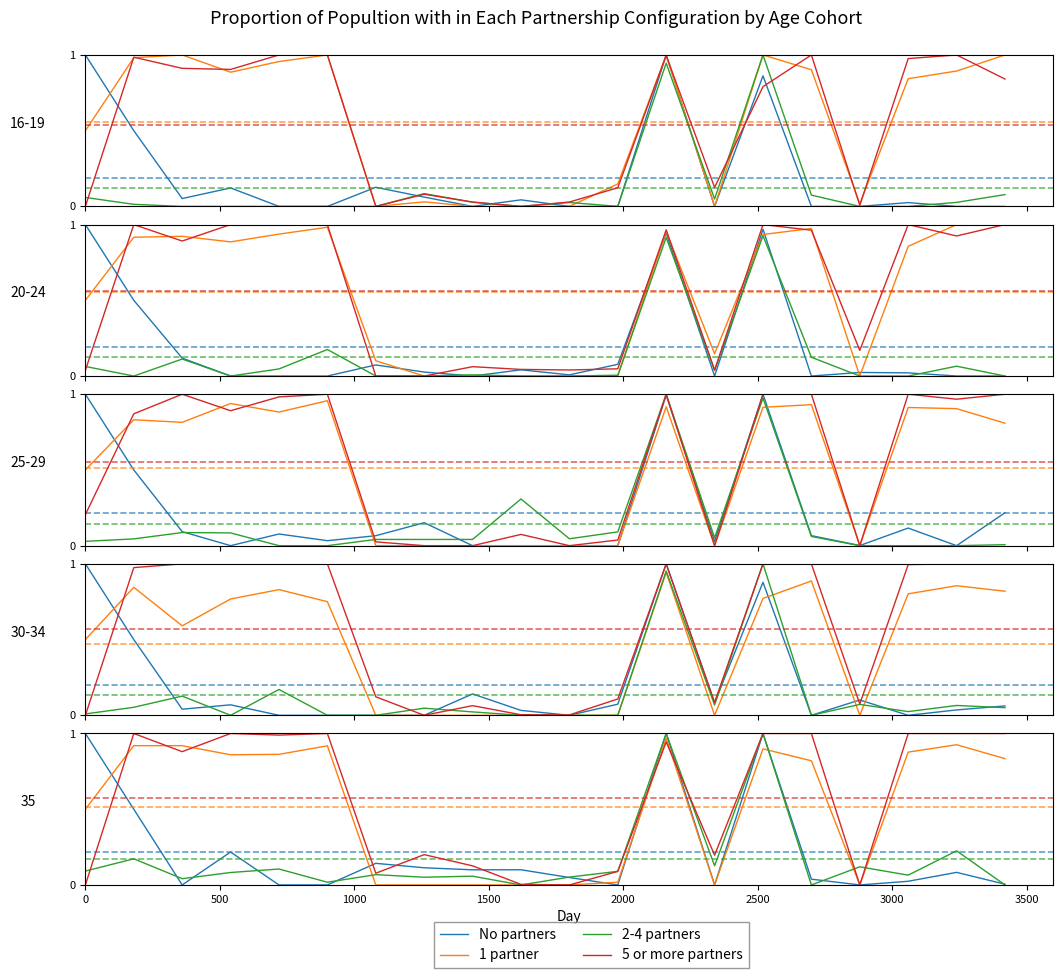

What is the greatest value displayed?

1.0